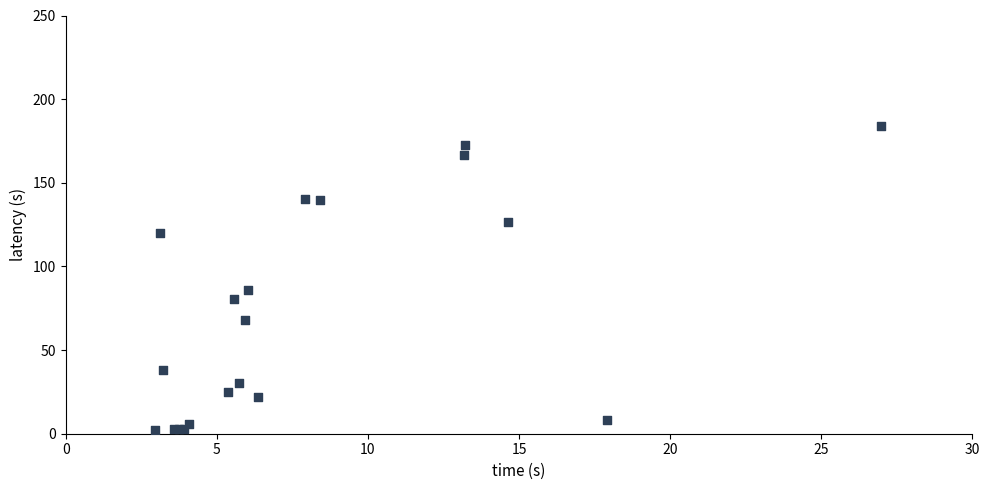

What Y value in the scatter plot is closest to 93?

86.2